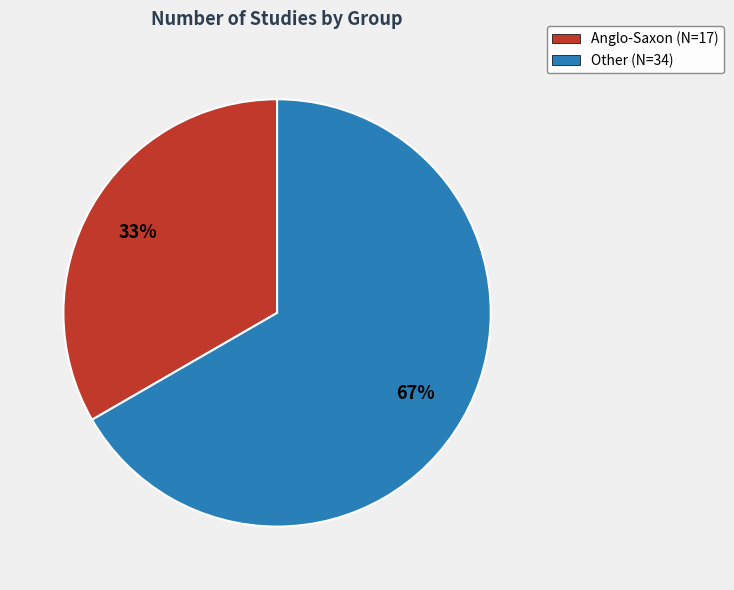

How many segments does this pie chart have?

2